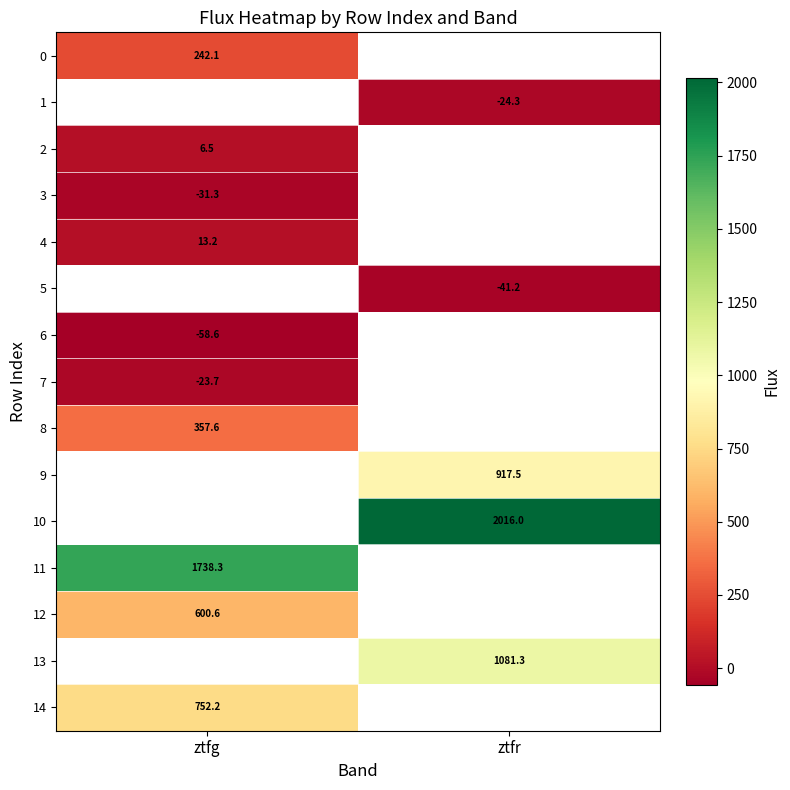

How many positive values does the 4 series have?

1